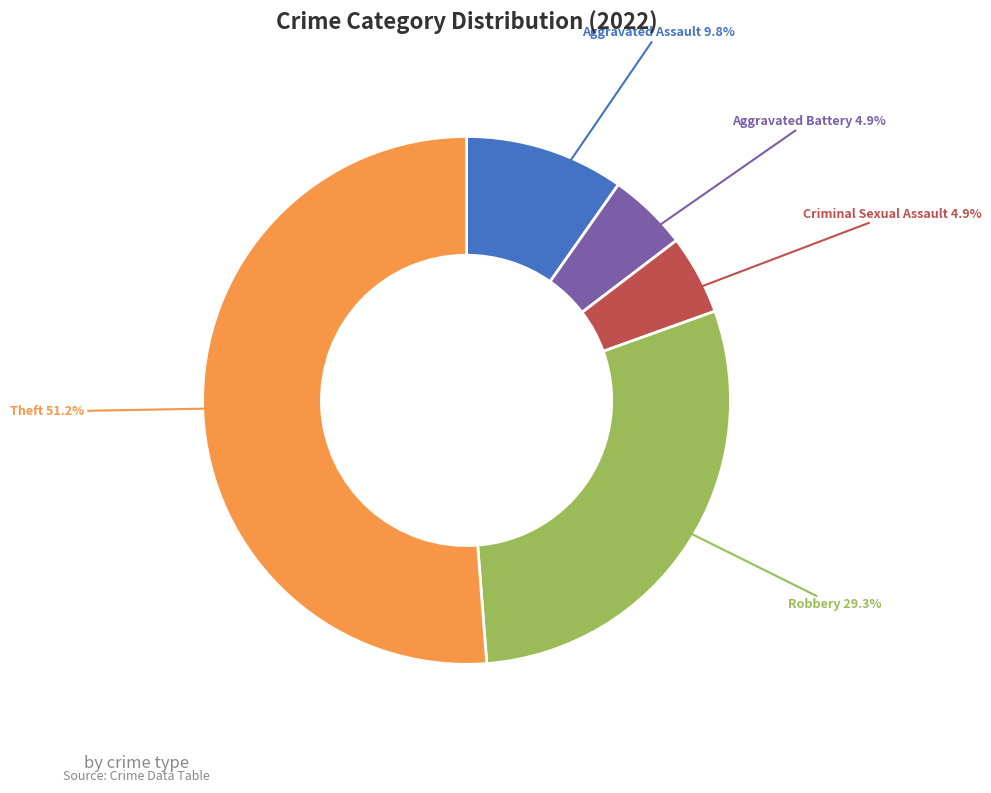

Is there any slice that represents more than half of the pie?

Yes